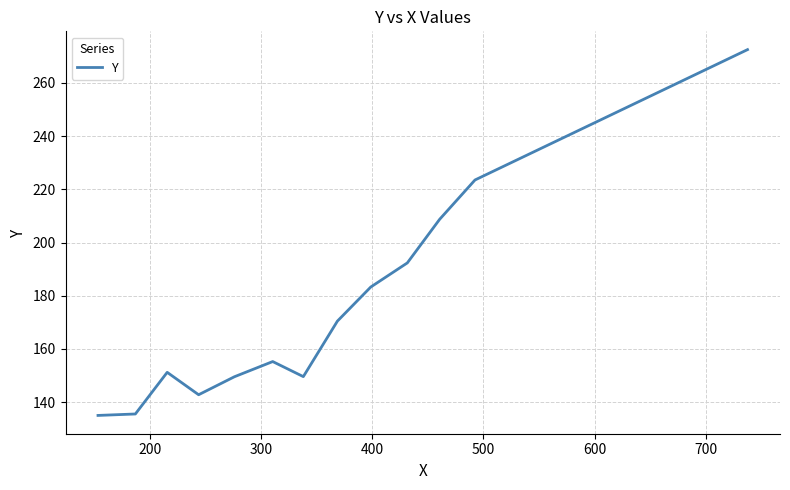

What is the minimum value shown in the chart?

135.0